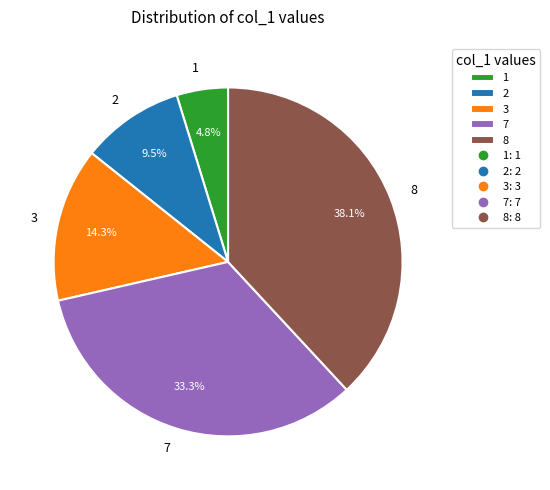

Does any single category account for the majority?

No